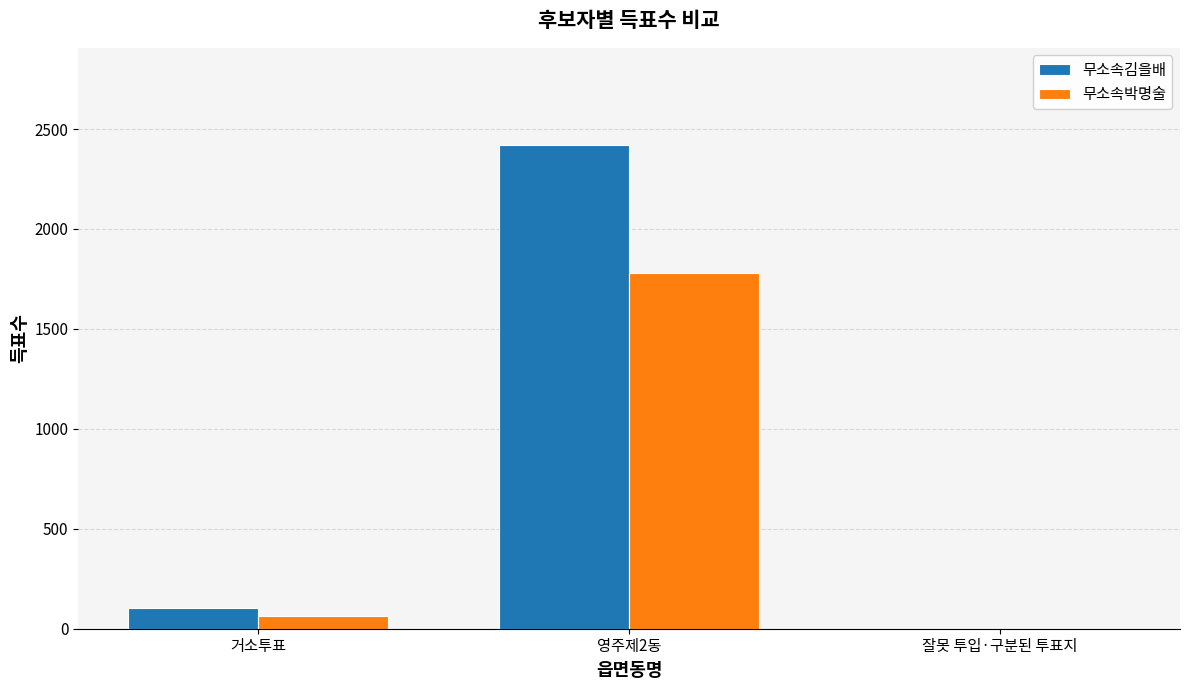

Read the 무소속박명술 value at 영주제2동, to the nearest 10.

1780